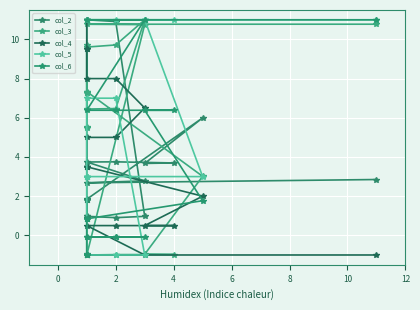

How many lines are shown in the chart?

5